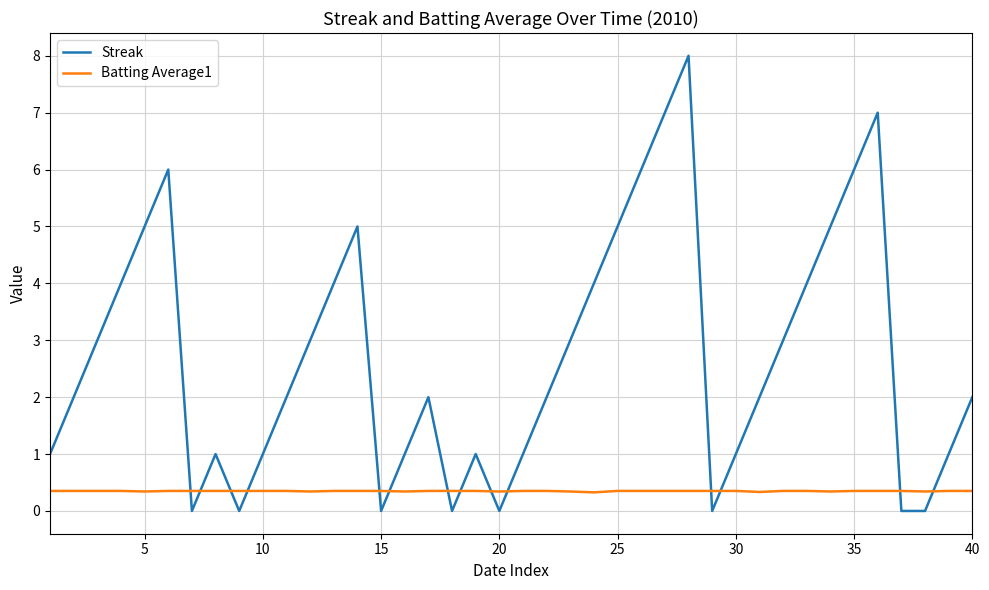

Which series has the largest total across all categories?

Streak